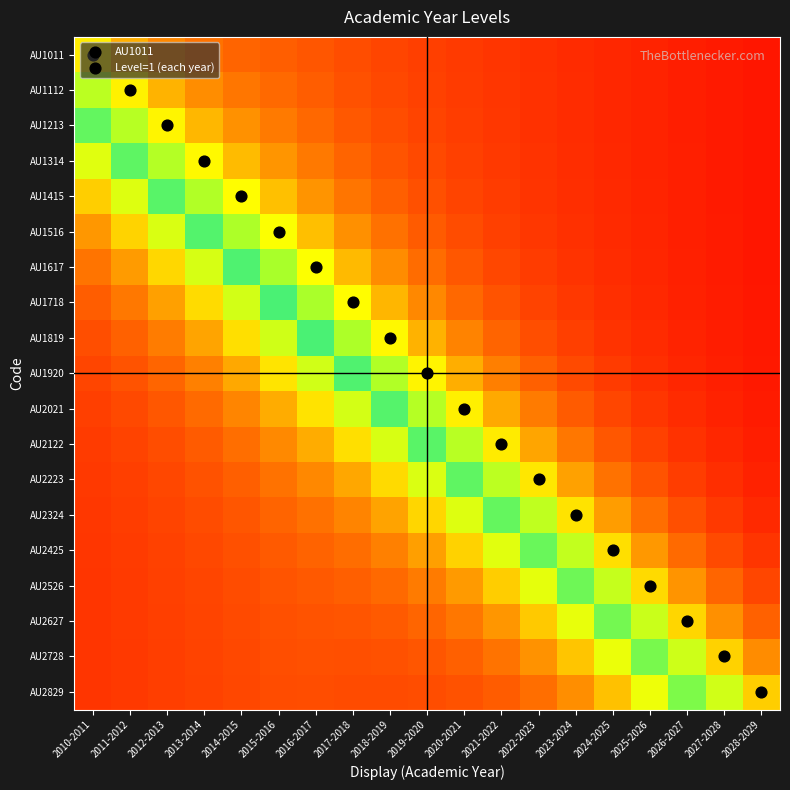

What is the total value across all series at 2027-2028?

2.6